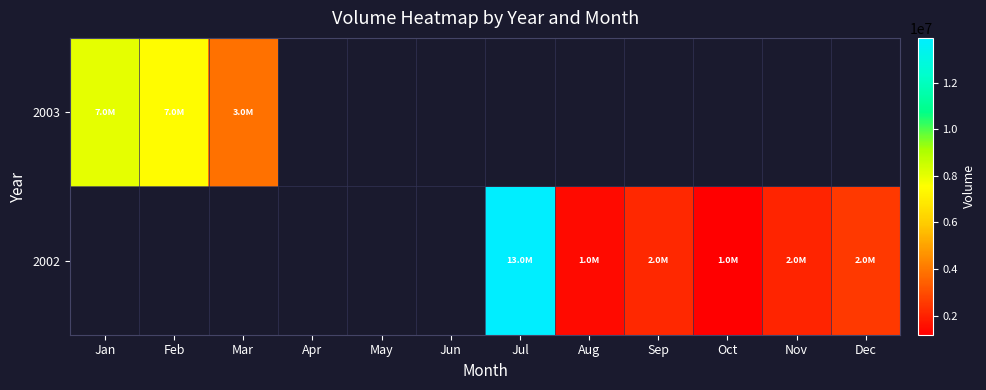

Reading right to left, list all the values displayed in this chart.

2002: Dec=2549635	Nov=2076377	Oct=1180896	Sep=2139517	Aug=1461888	Jul=13917217	Jun=0	May=0	Apr=0	Mar=0	Feb=0	Jan=0
2003: Dec=0	Nov=0	Oct=0	Sep=0	Aug=0	Jul=0	Jun=0	May=0	Apr=0	Mar=3822401	Feb=7465559	Jan=7997005